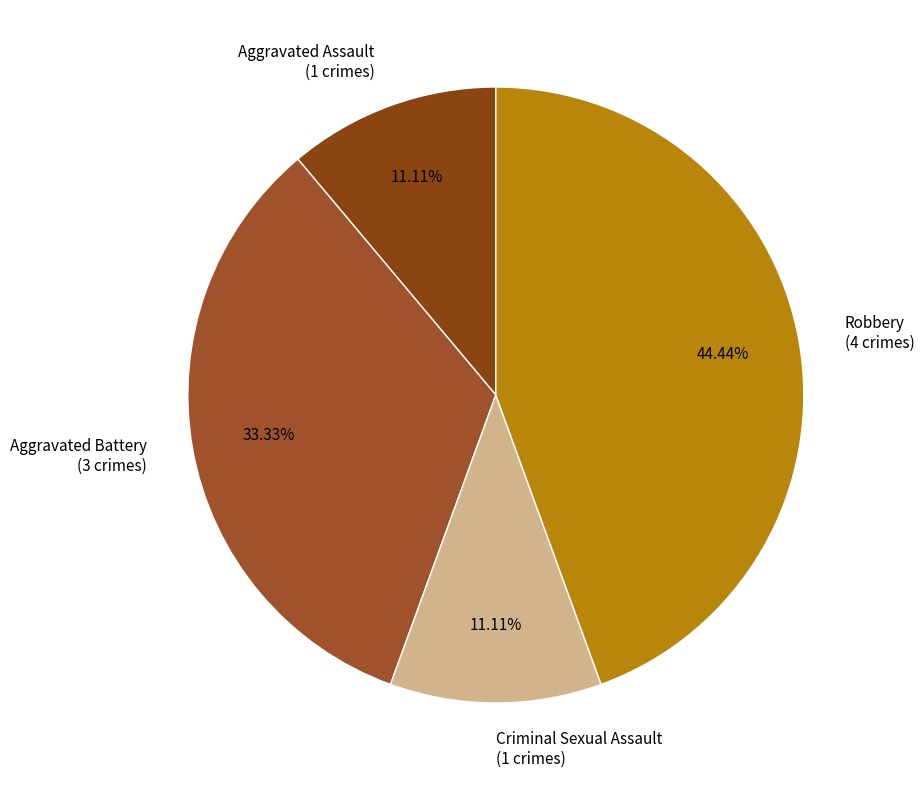

What percentage is the Aggravated Battery slice, to the nearest percent?

33%